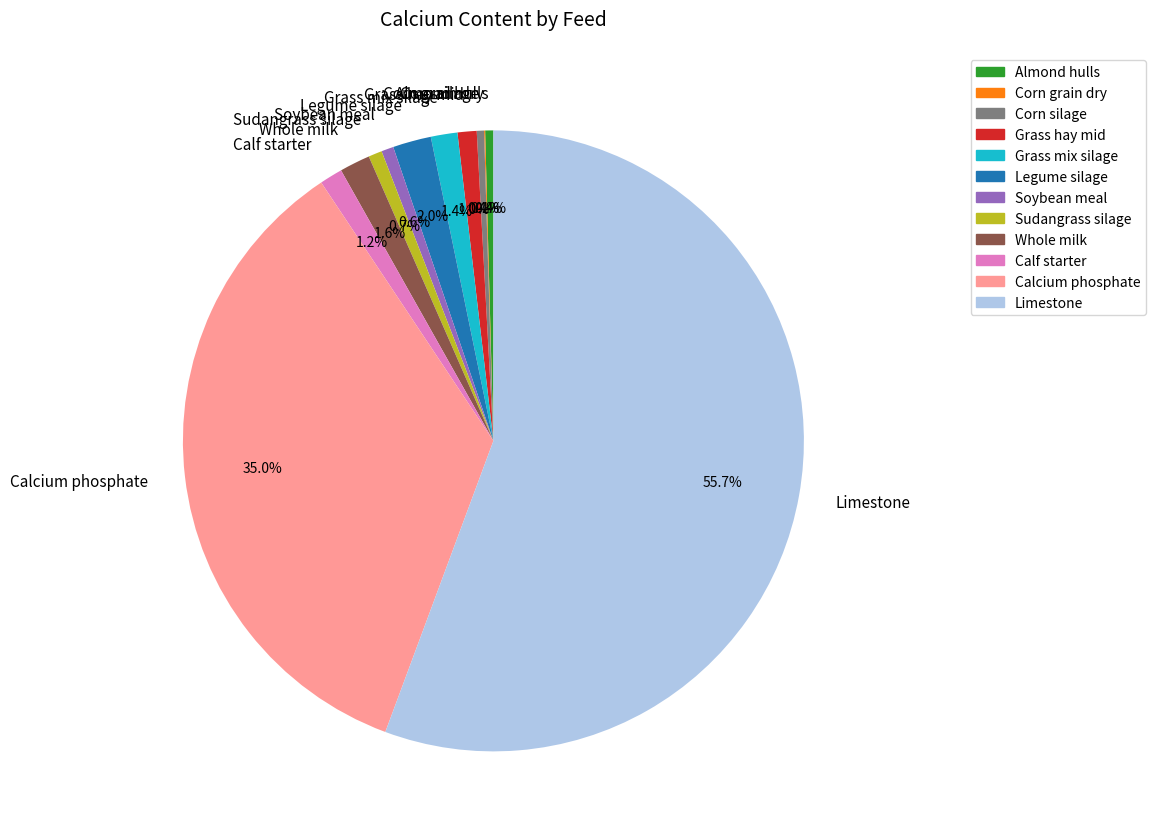

Which category has the biggest portion of the pie?

Limestone